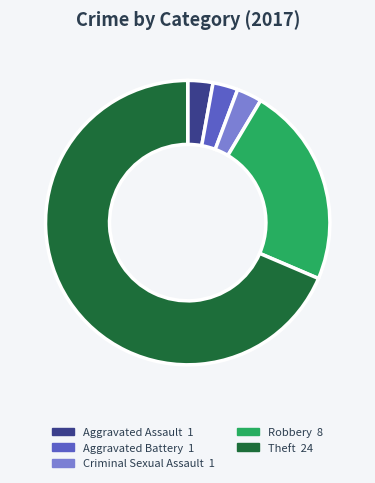

Is there a majority slice in this chart?

Yes